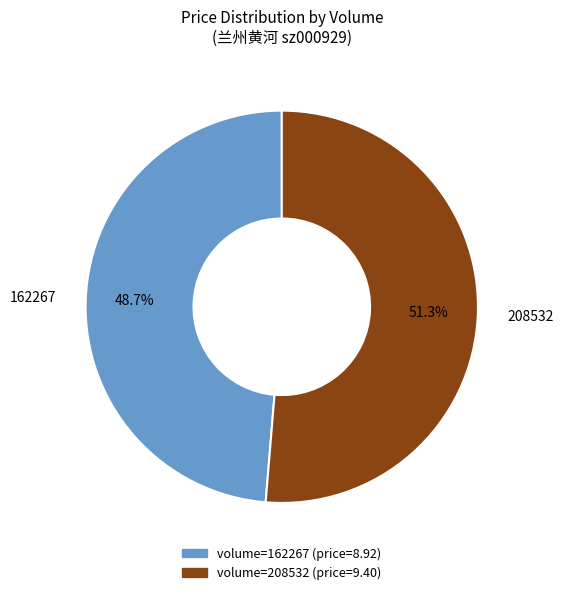

Count the number of slices in the pie.

2